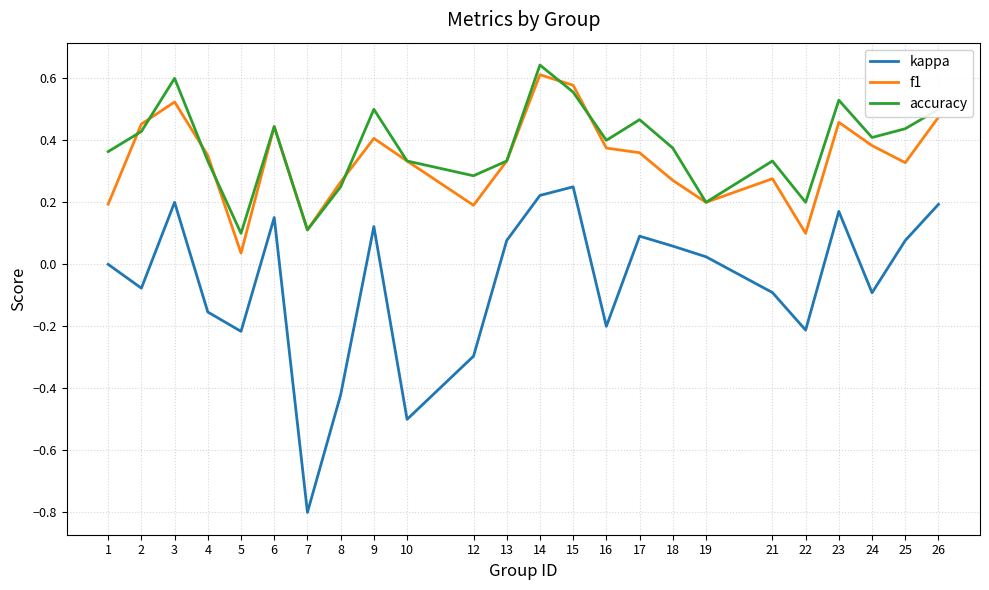

Which label corresponds to the smallest value in the chart?

7